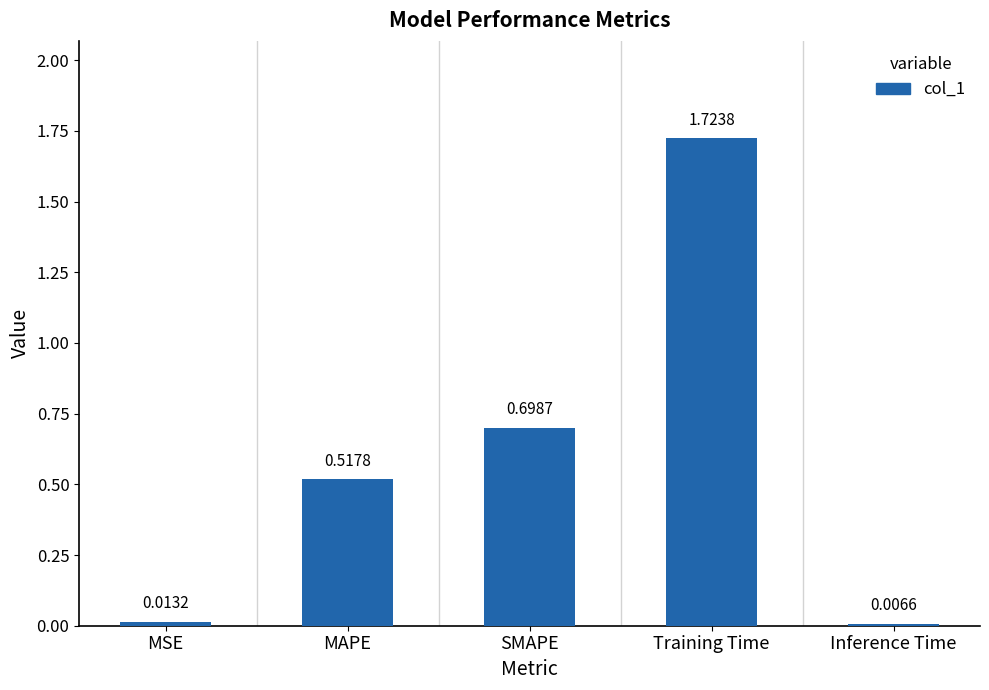

What is the approximate value at SMAPE?

0.7